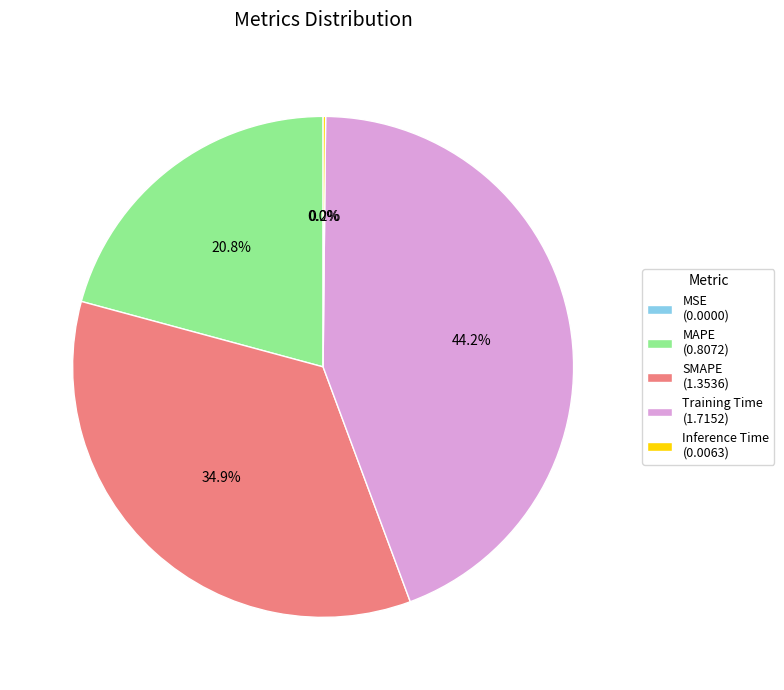

What is the ratio of the value at MAPE (0.8072) to the value at SMAPE (1.3536)?

0.6